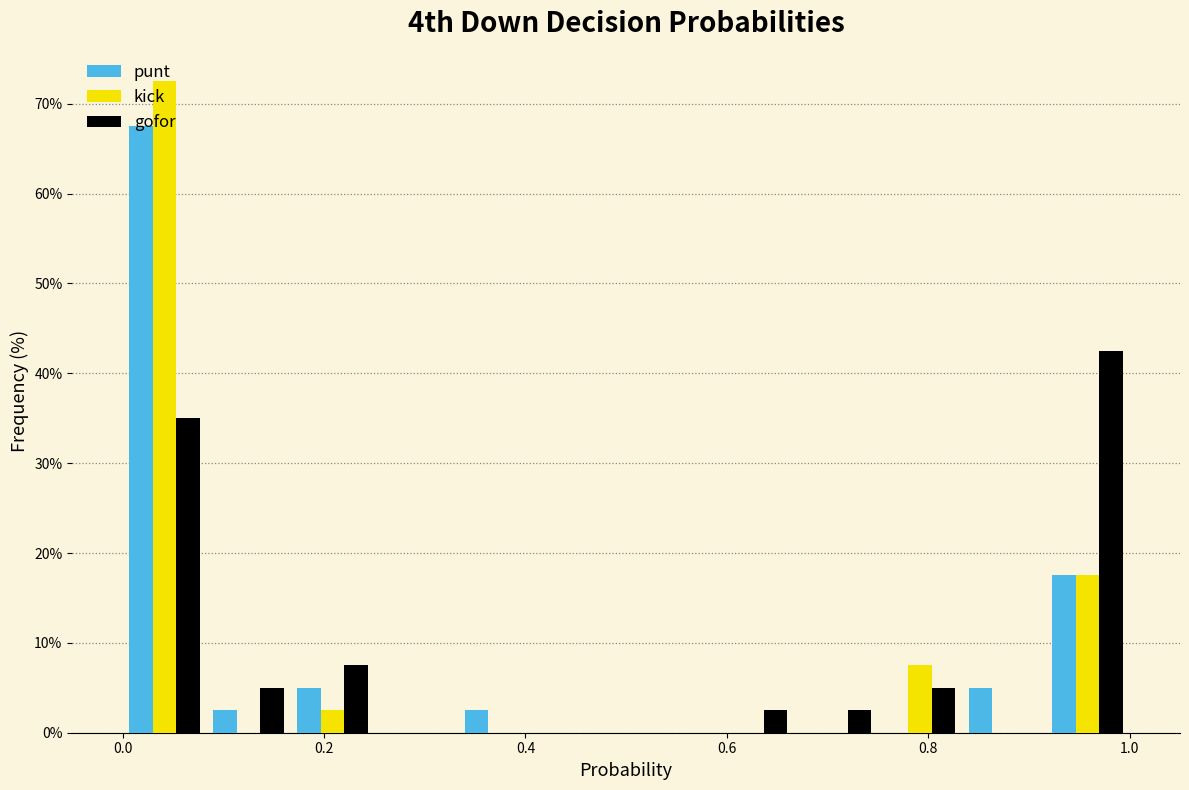

In the kick series, which range on the x-axis has the tallest bar?

0.00 to 0.08